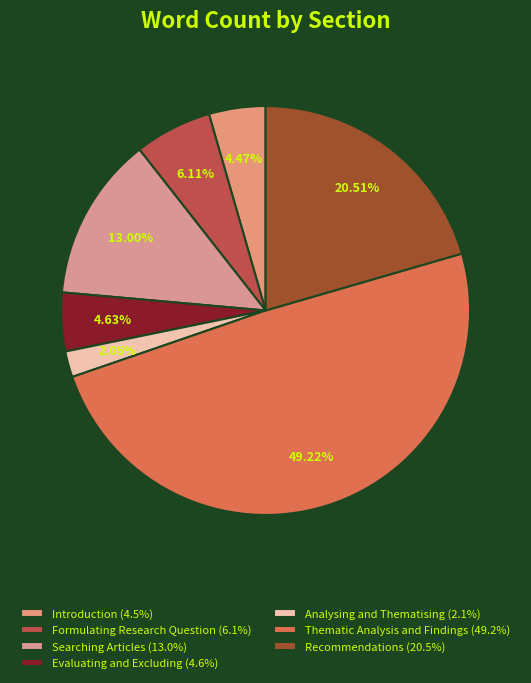

What percentage is the Introduction slice, to the nearest percent?

4%